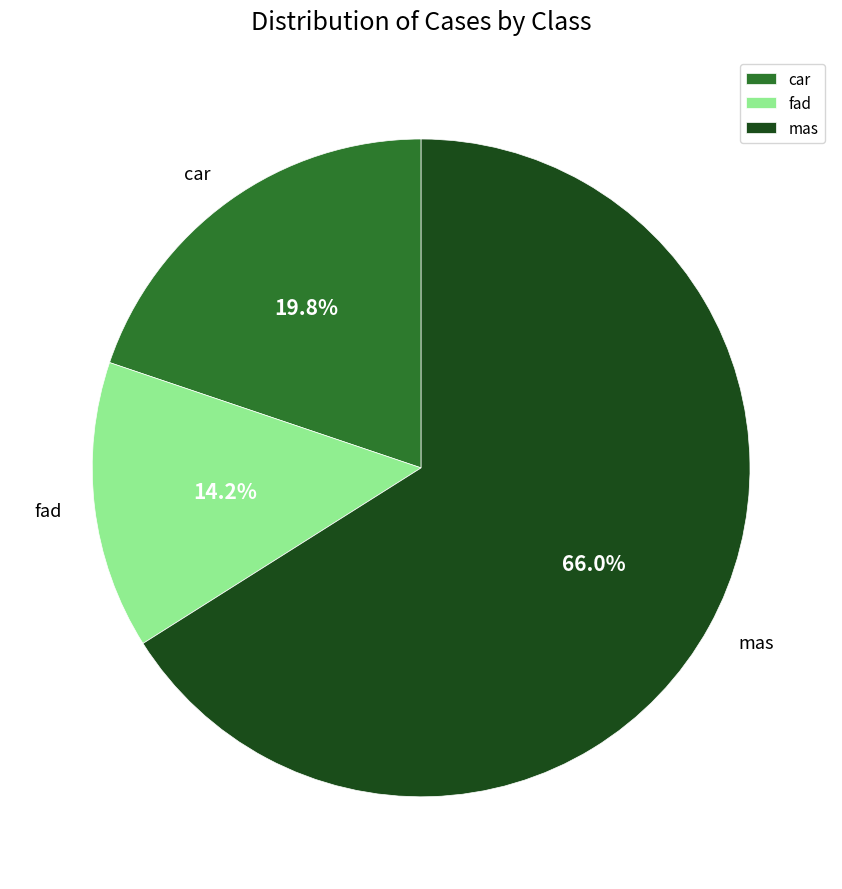

To the nearest percent, what is the difference between the largest and smallest slice percentages?

52%